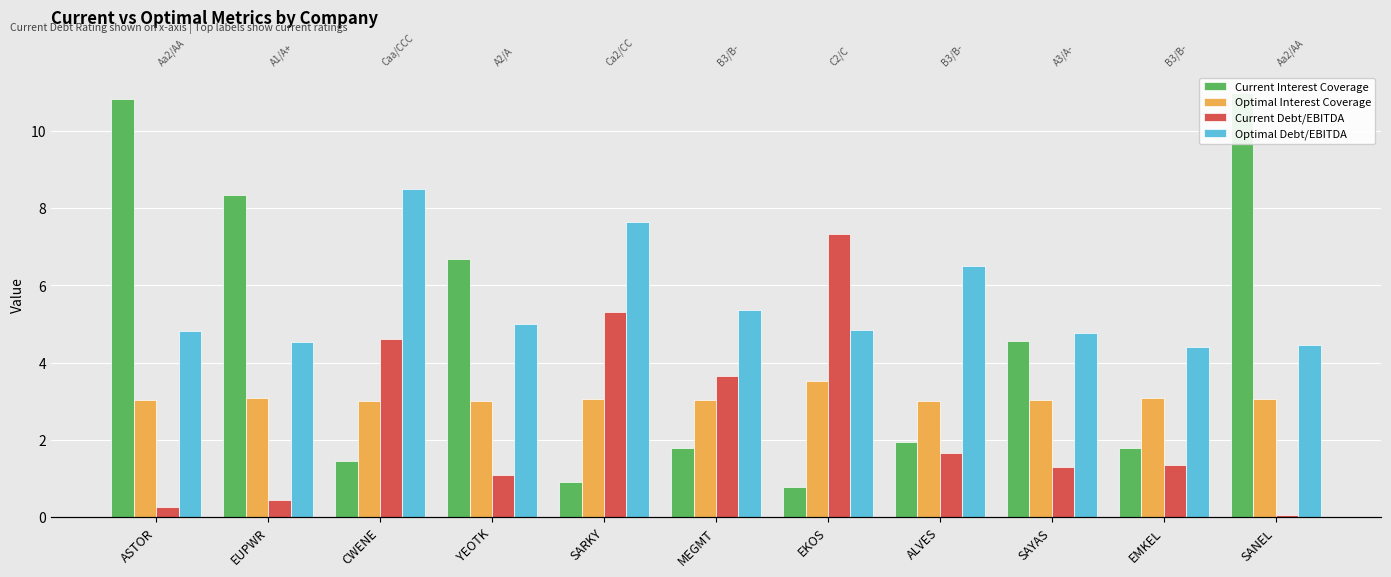

At CWENE, list the series in order from smallest to largest.

Current Interest Coverage, Optimal Interest Coverage, Current Debt/EBITDA, Optimal Debt/EBITDA